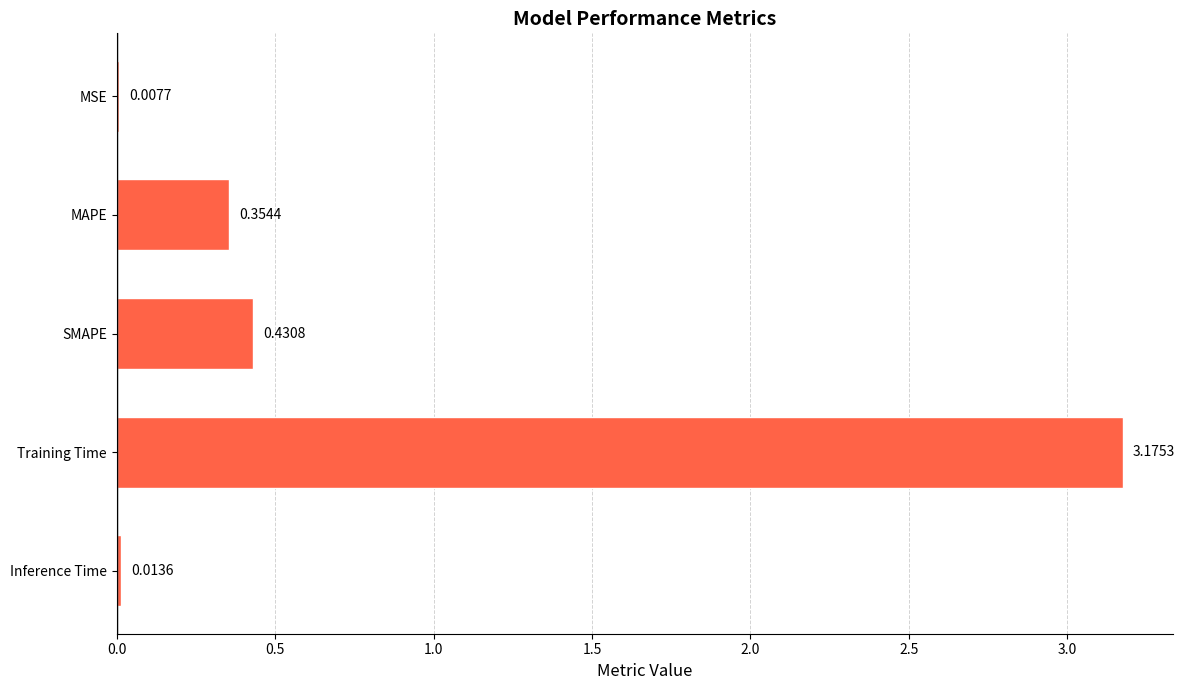

What is the sum of all values?

4.0